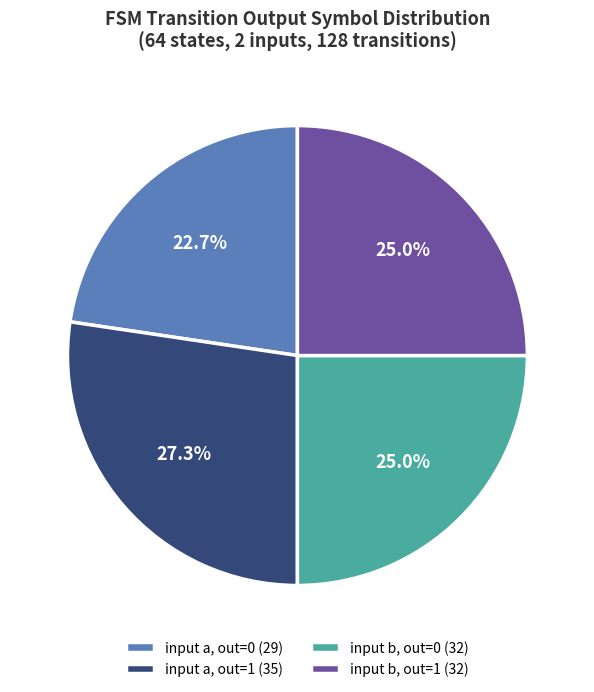

Is there any slice that represents more than half of the pie?

No